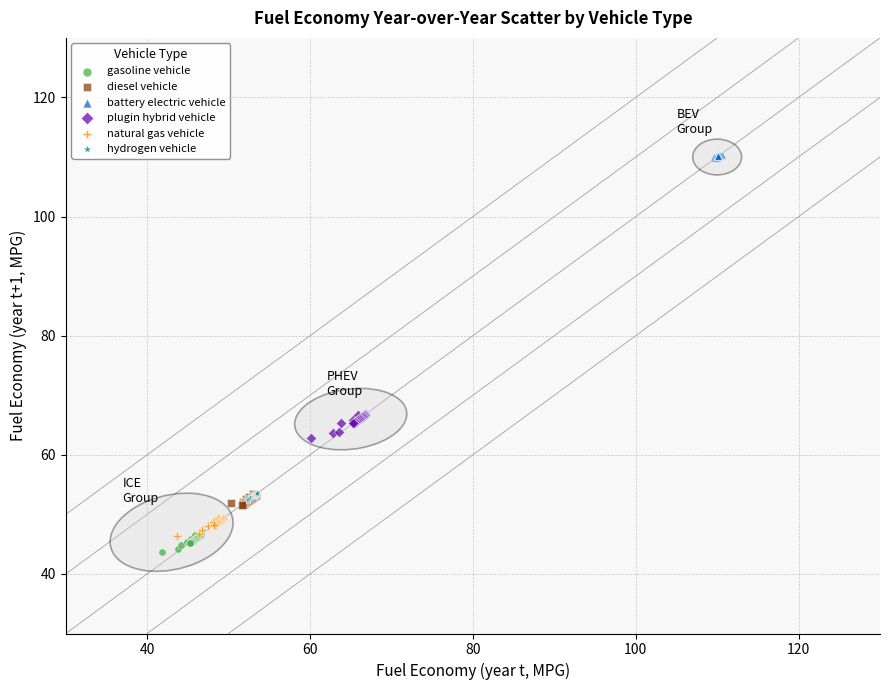

Which series has the largest Y range (max minus min)?

plugin hybrid vehicle